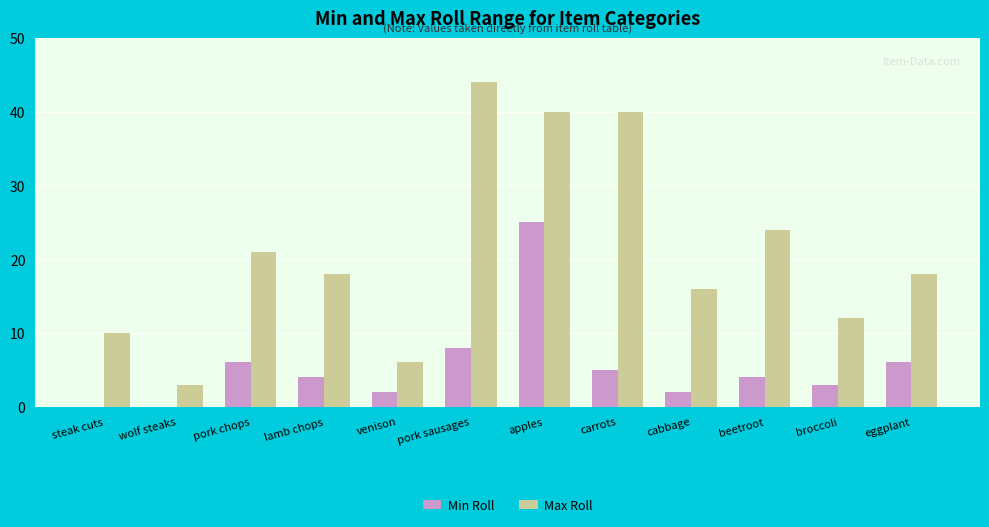

Which series changed the most between pork chops and lamb chops?

Max Roll